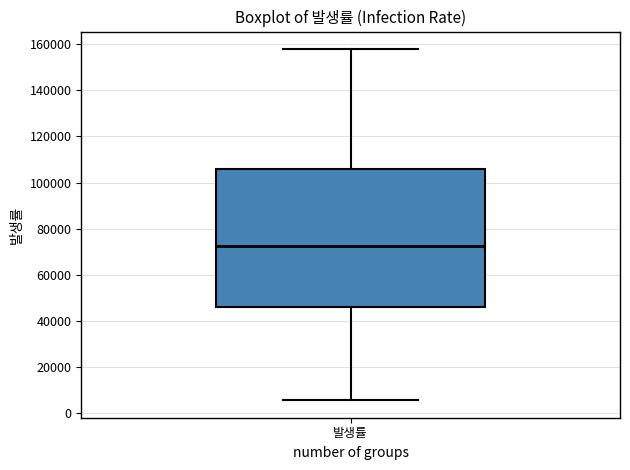

Read this box plot against the y-axis: the position of the median line, the range covered by the box, and the ends of both whiskers. The values are not printed on the chart, so give them approximately, as read against the axis.

median 72000, box 46000 to 106000, whiskers 6000 to 158000